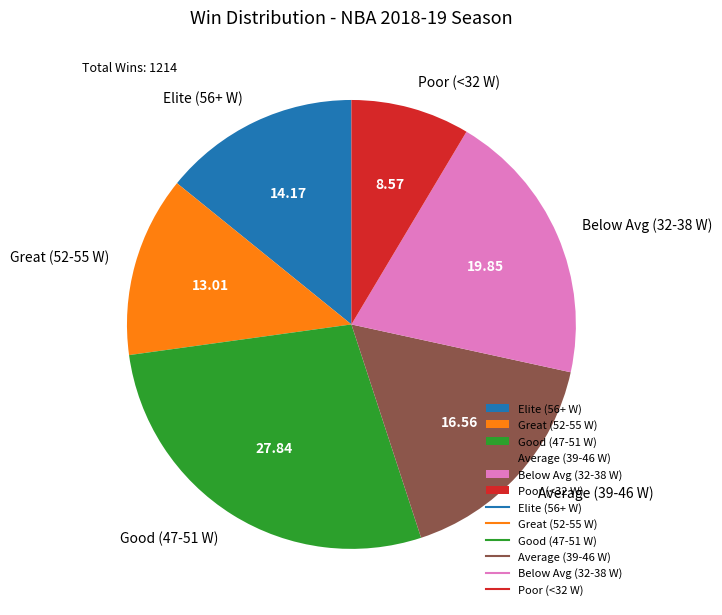

Count the number of slices in the pie.

6